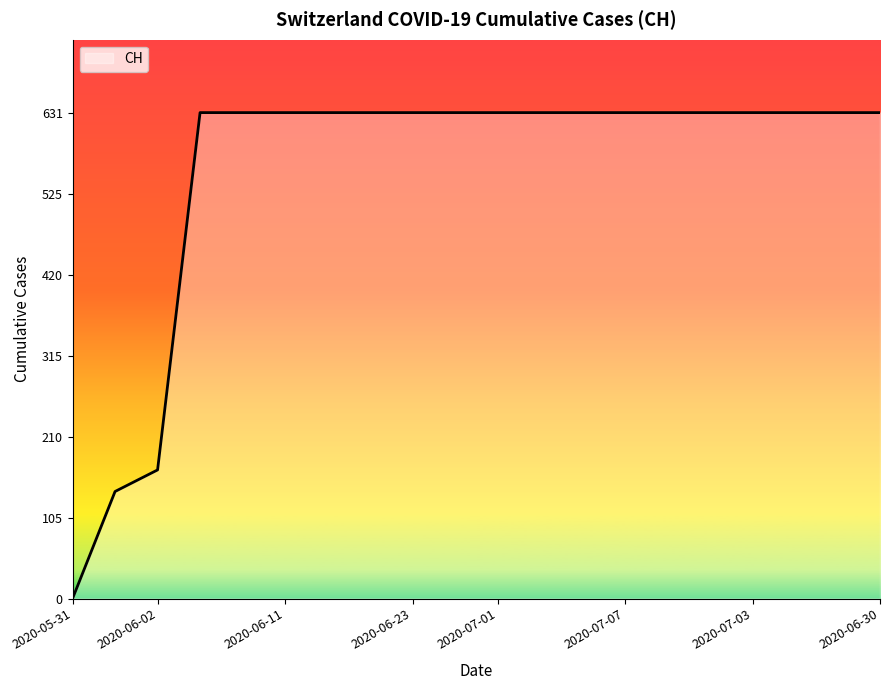

What is the greatest value displayed?

631